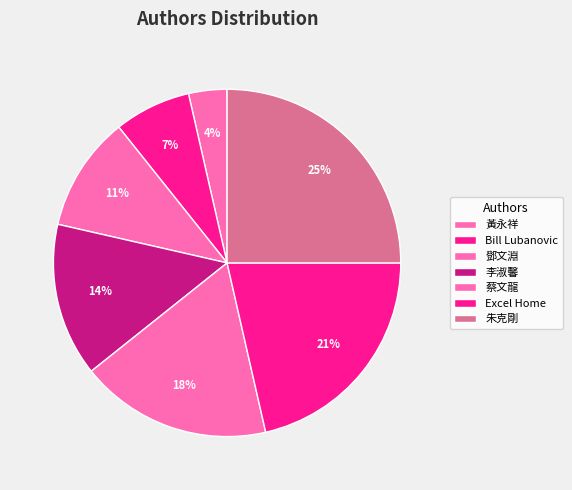

True or false: 朱克剛 accounts for 25% of the total.

True